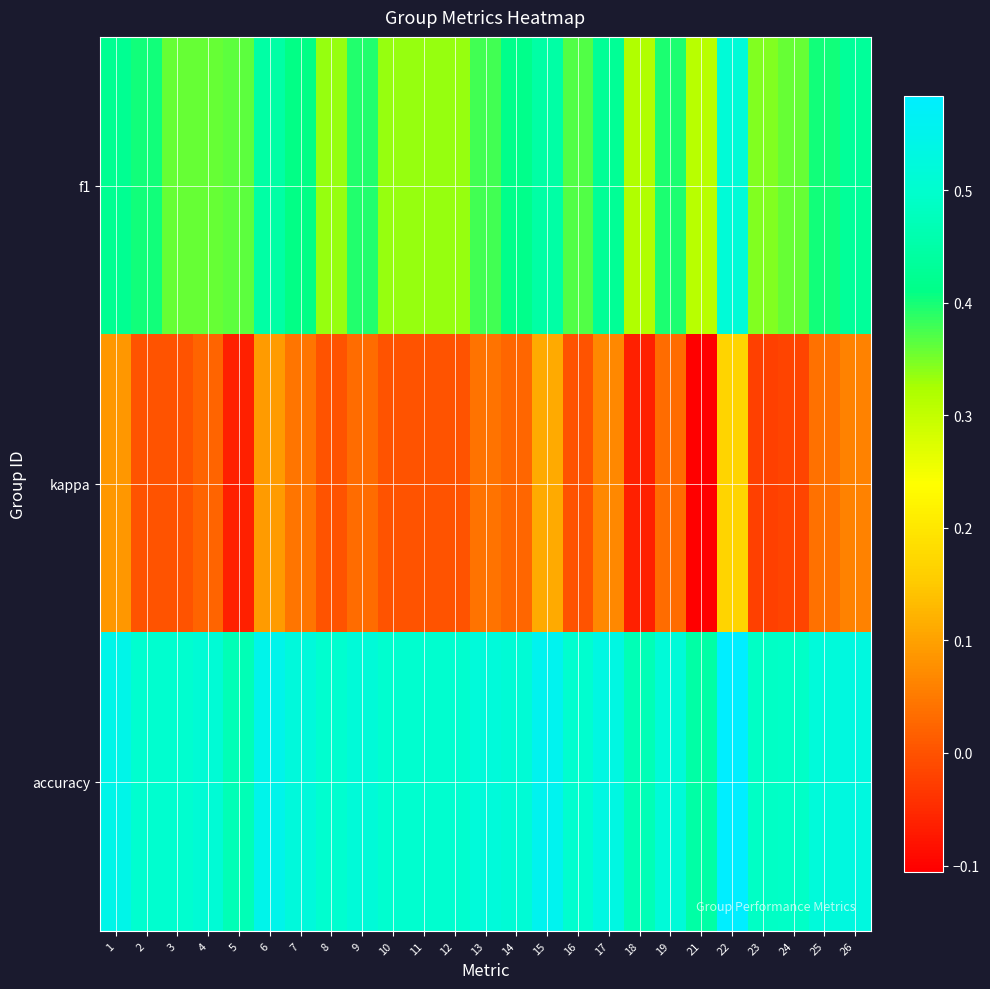

What is the minimum value shown in the chart?

-0.1